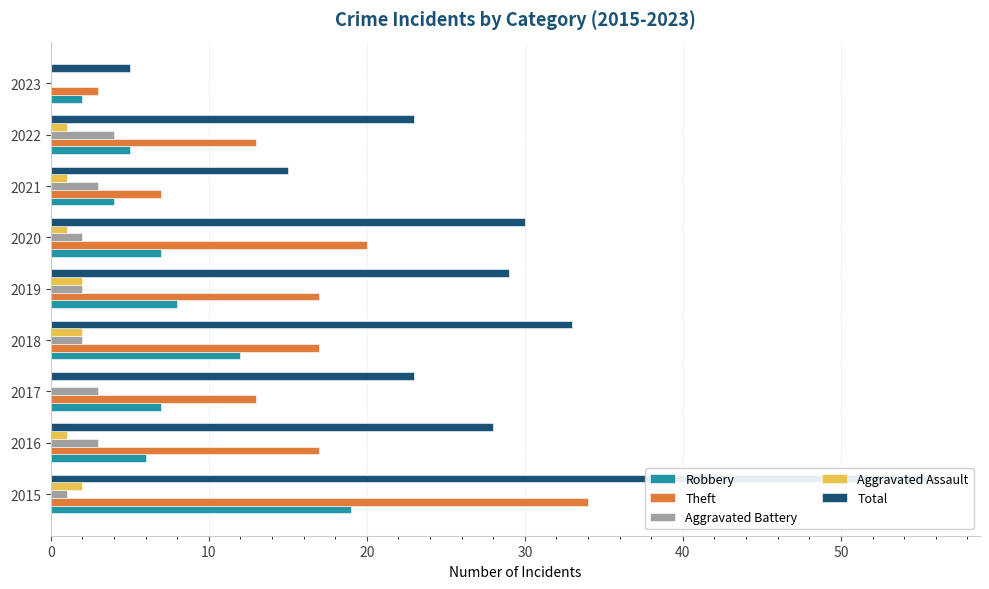

What is the sum of all Robbery values?

70